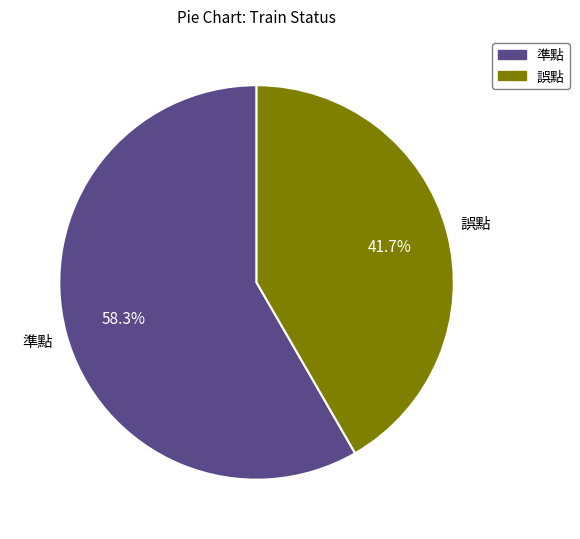

Is it true that 誤點 is 54% of the pie?

False